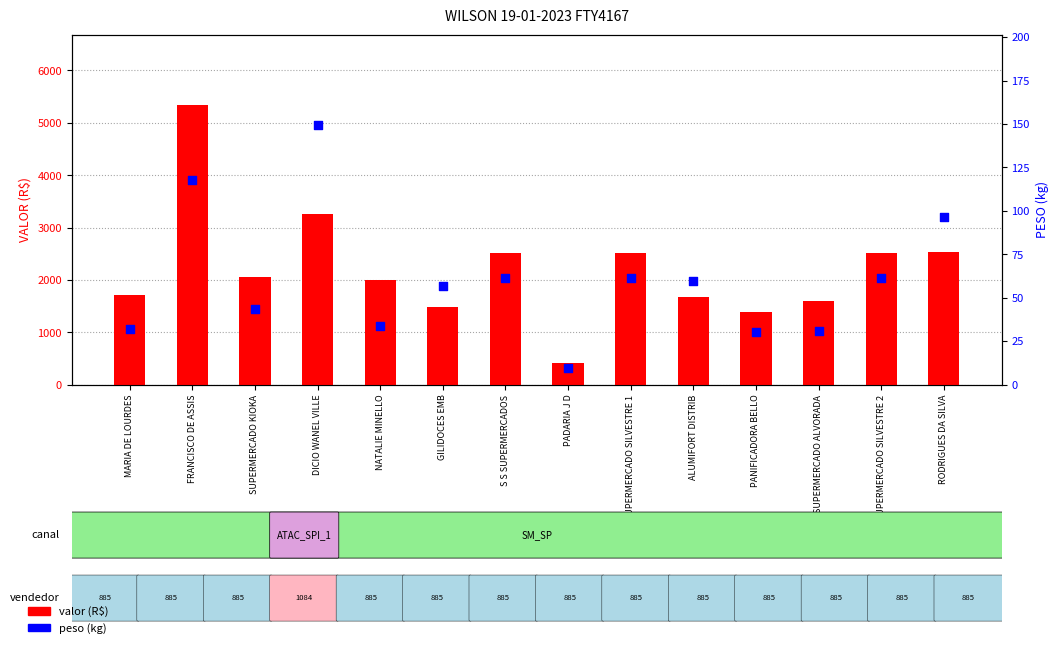

Which series has the largest total across all categories?

valor (R$)